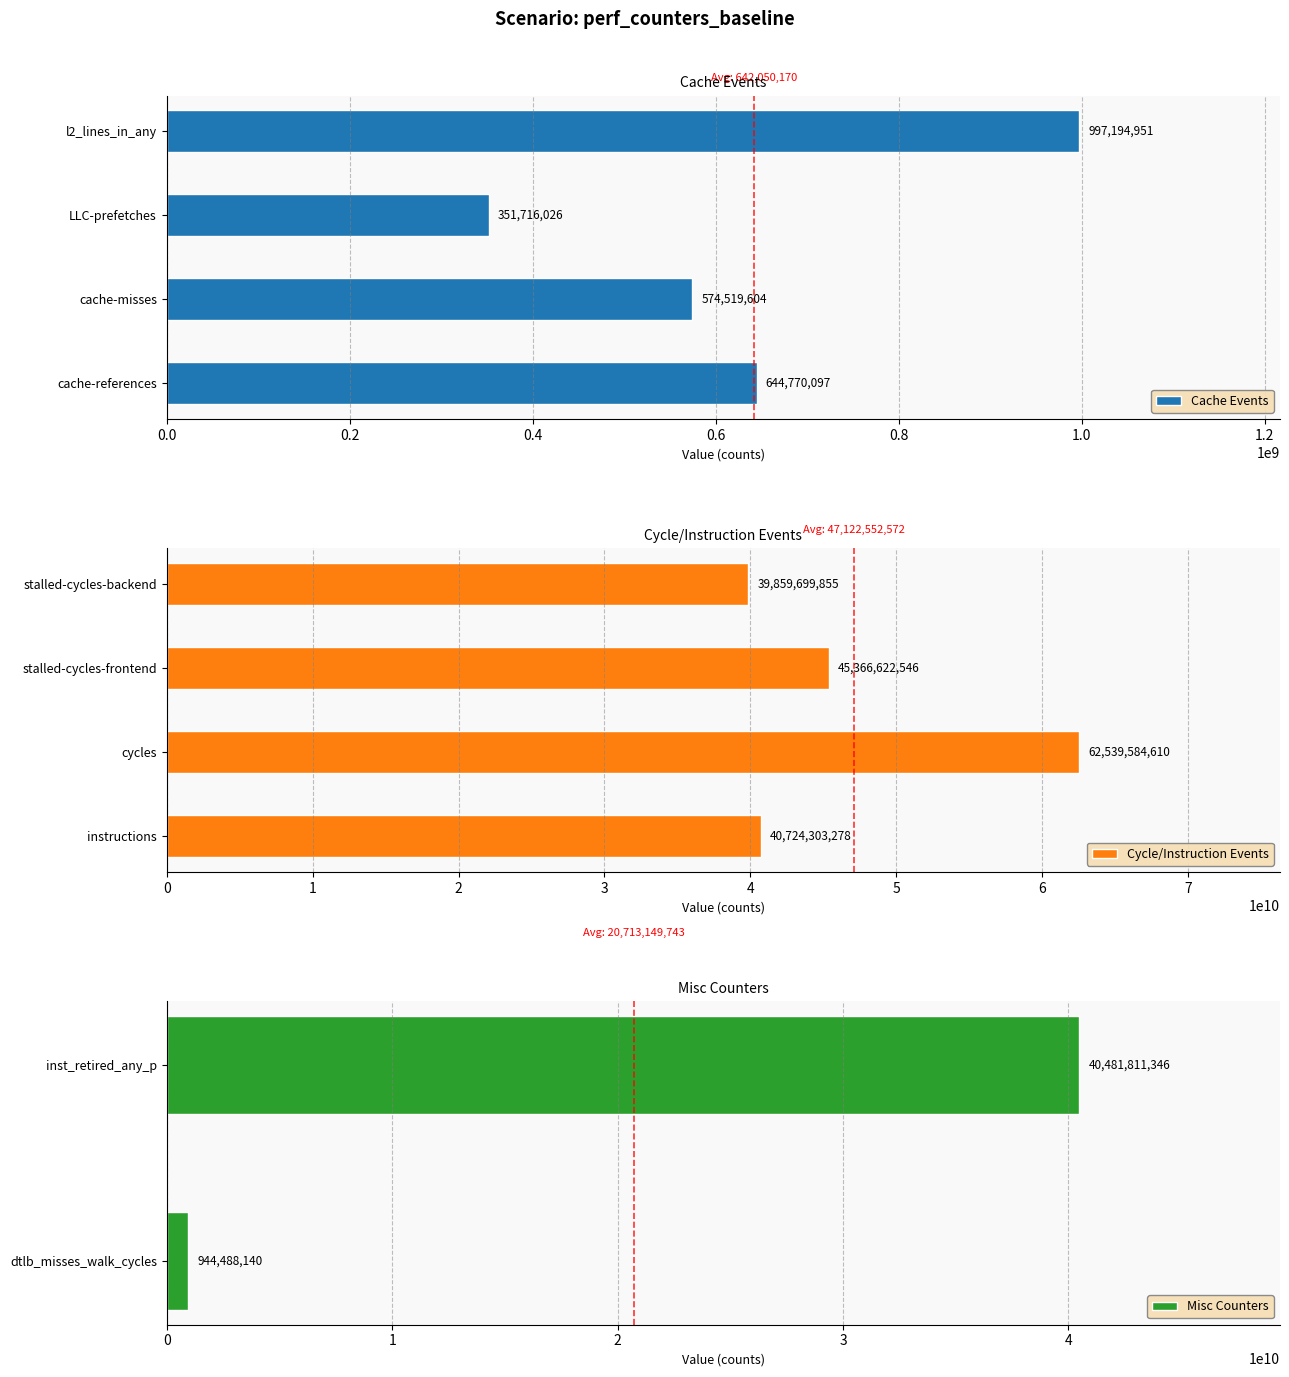

Reading left to right, transcribe all the data shown in this chart.

cache-references=644770097	cache-misses=574519604	instructions=40724303278	cycles=62539584610	stalled-cycles-frontend=45366622546	stalled-cycles-backend=39859699855	dtlb_misses_walk_cycles=944488140	inst_retired_any_p=40481811346	l2_lines_in_any=997194951	LLC-prefetches=351716026